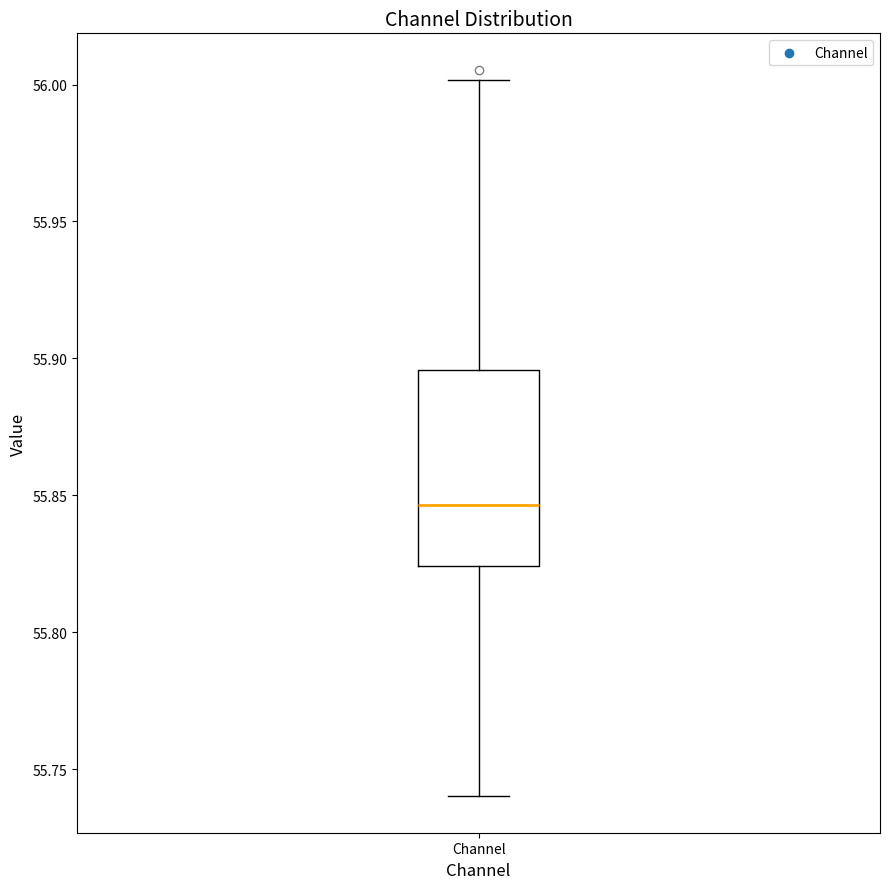

Read this box plot against the y-axis: the position of the median line, the range covered by the box, and the ends of both whiskers. The values are not printed on the chart, so give them approximately, as read against the axis.

median 55.845, box 55.825 to 55.895, whiskers 55.740 to 56.000